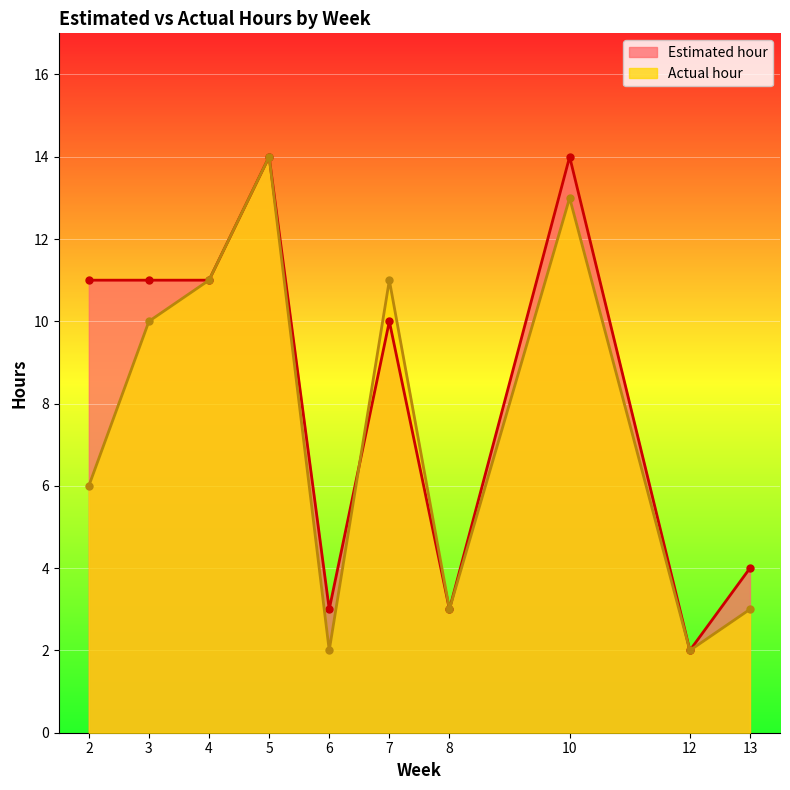

At which category does the chart reach its minimum across all series?

12